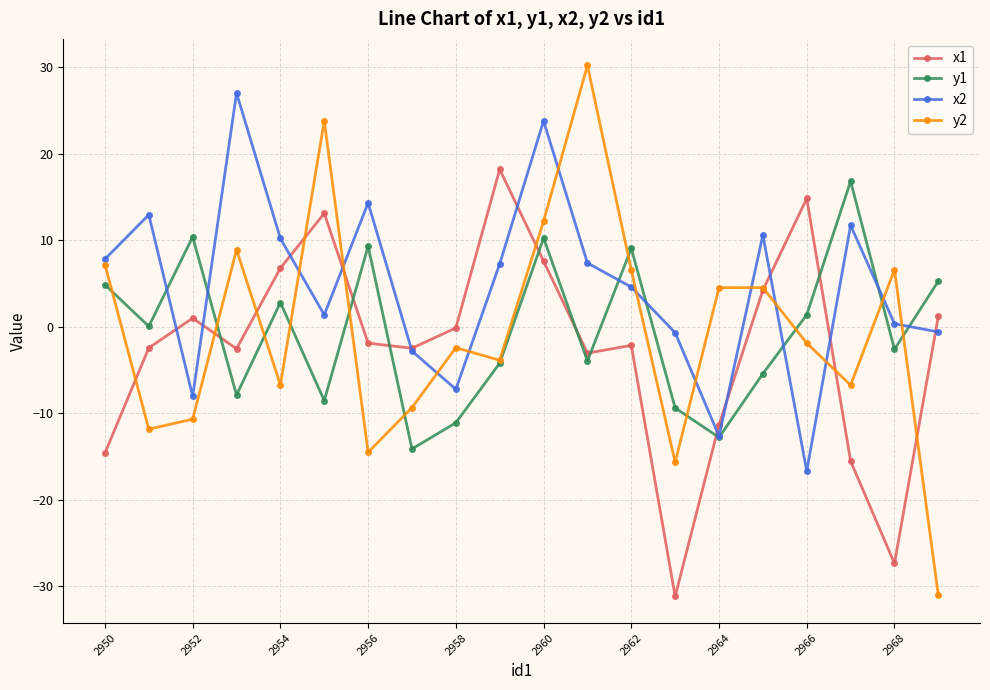

Rank the series by their maximum value, from lowest to highest.

y1, x1, x2, y2